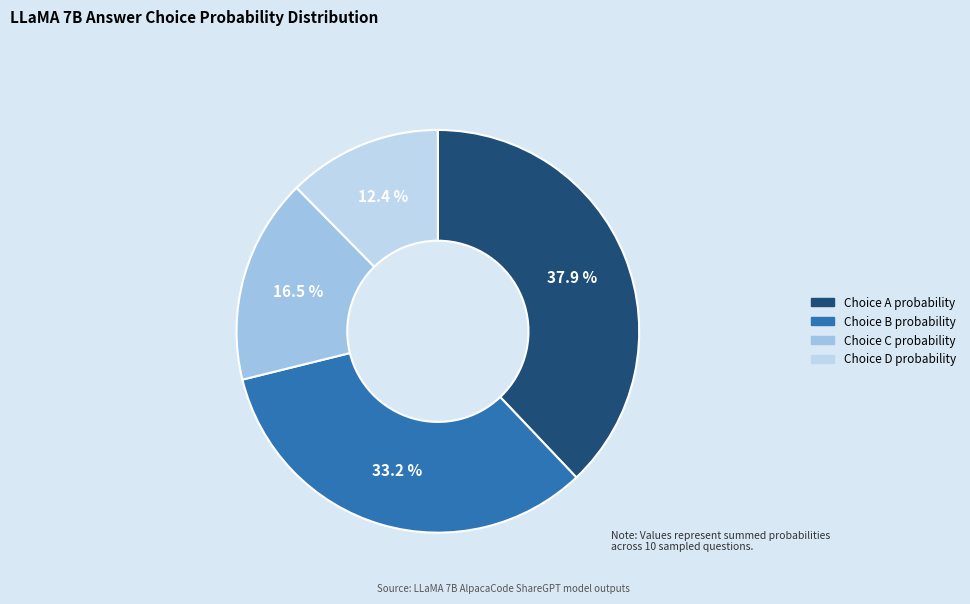

Count the number of slices in the pie.

4